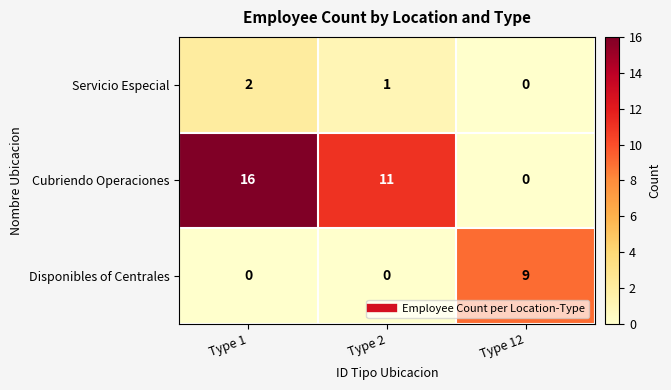

What is the sum of the Cubriendo Operaciones values at Type 12 and Type 1?

16